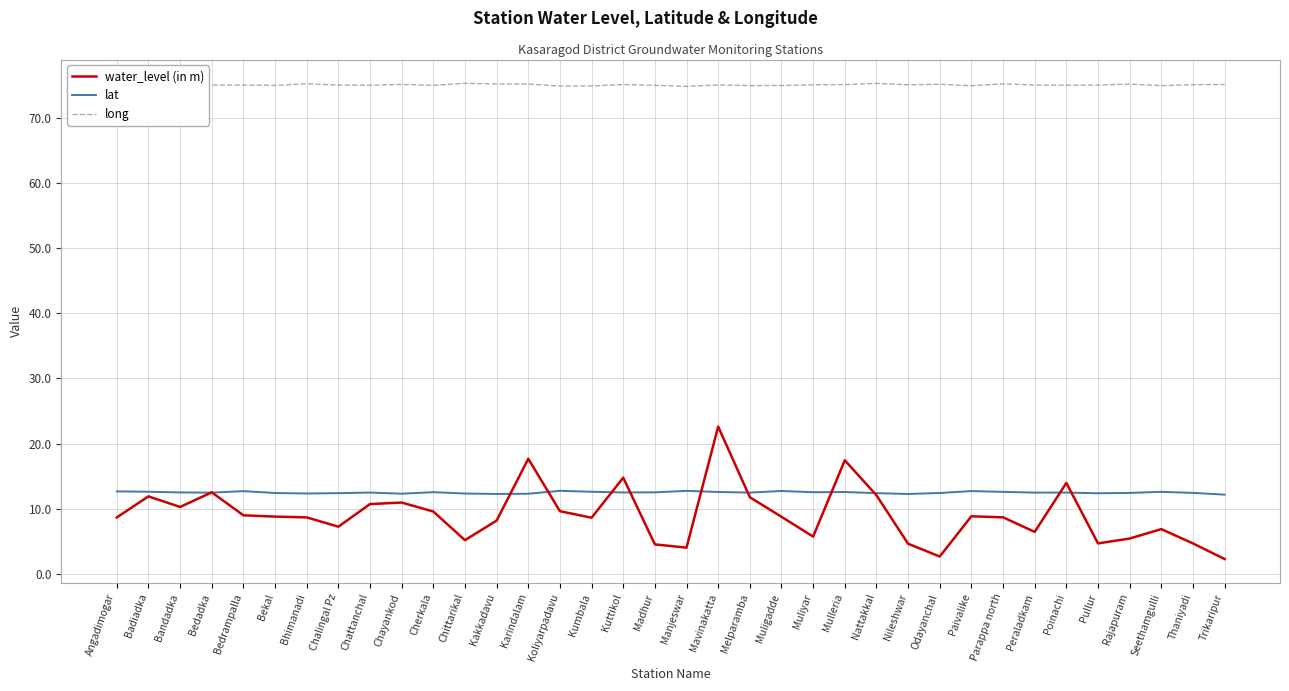

What is the maximum value for lat?

12.7